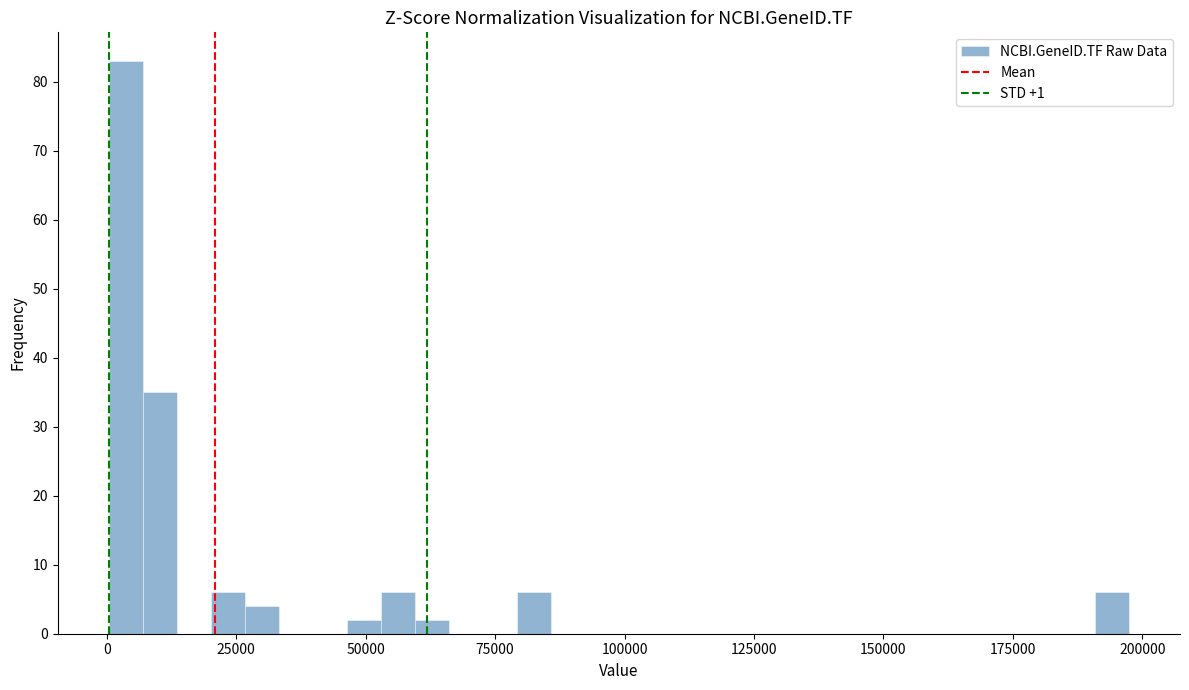

Around what value on the x-axis is the tallest bar? Give the approximate position of its centre, as read against the axis.

5000